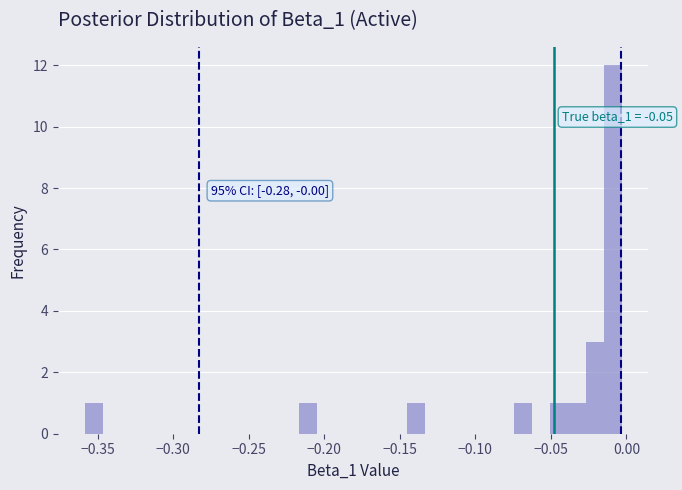

Around what value on the x-axis is the tallest bar? Give the approximate position of its centre, as read against the axis.

-0.010